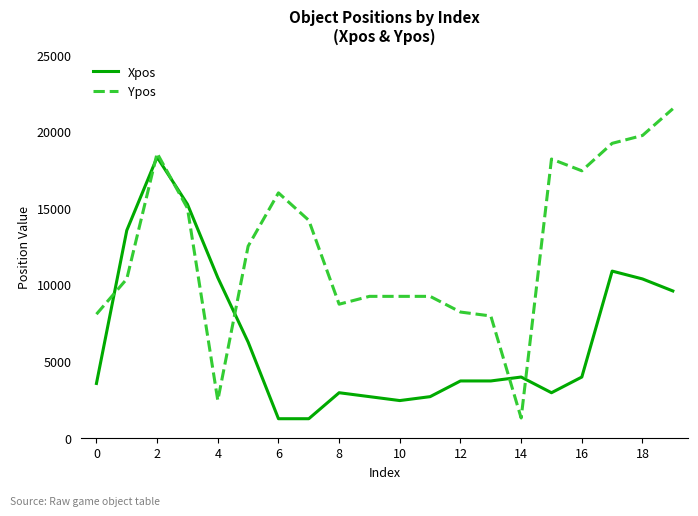

True or false: Ypos and Xpos cross at least once.

True